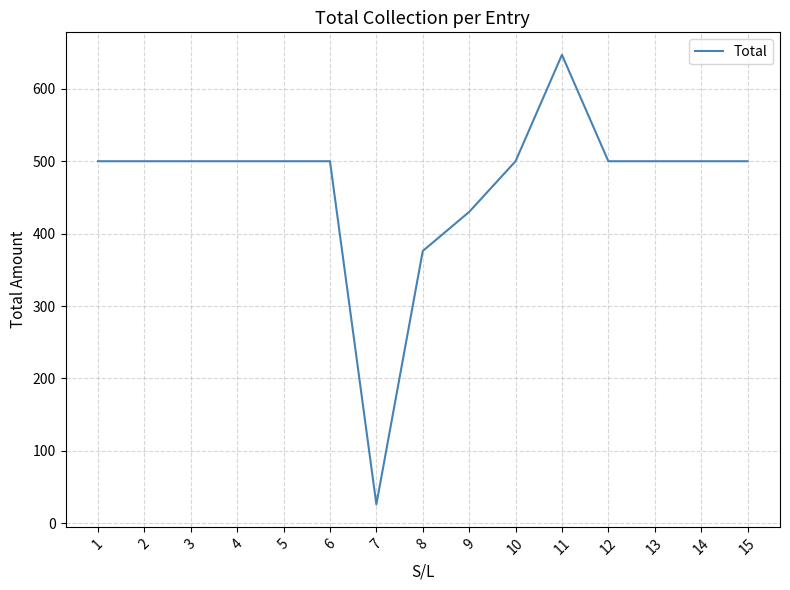

Read the value at 13, to the nearest 50.

500